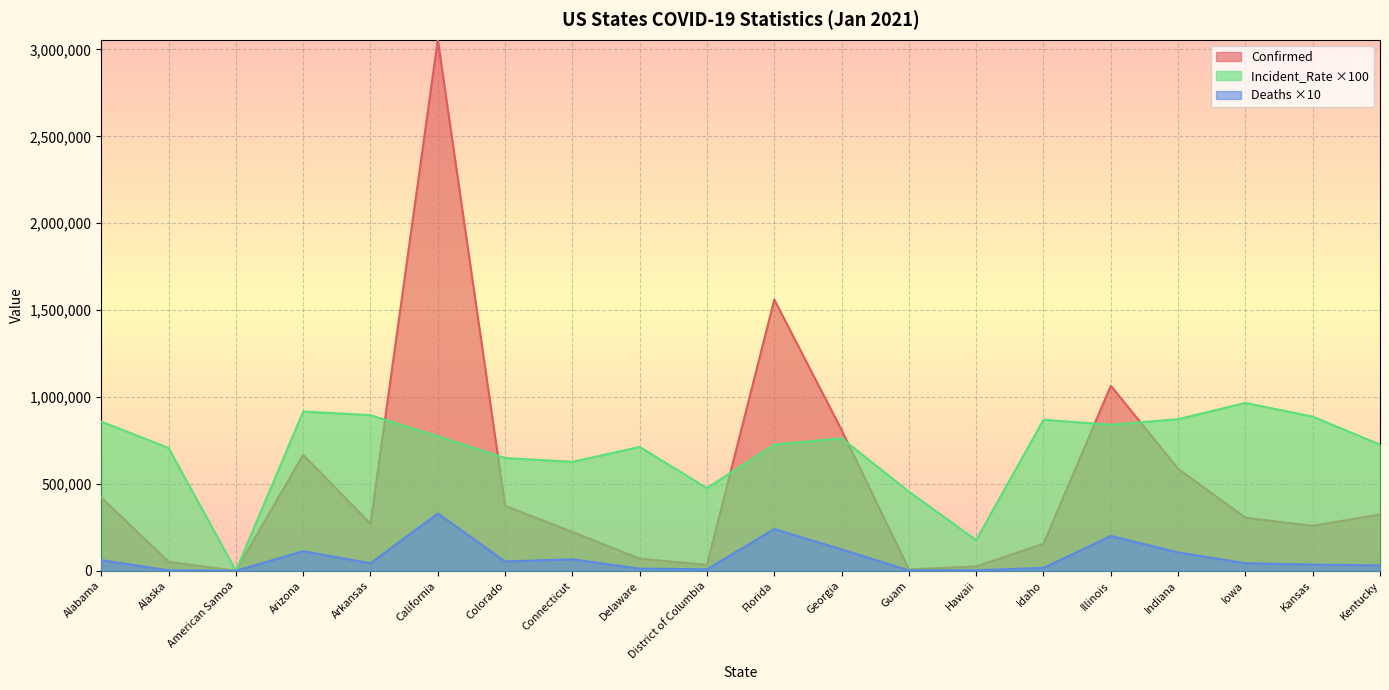

At how many categories does at least one series exceed 530612?

16